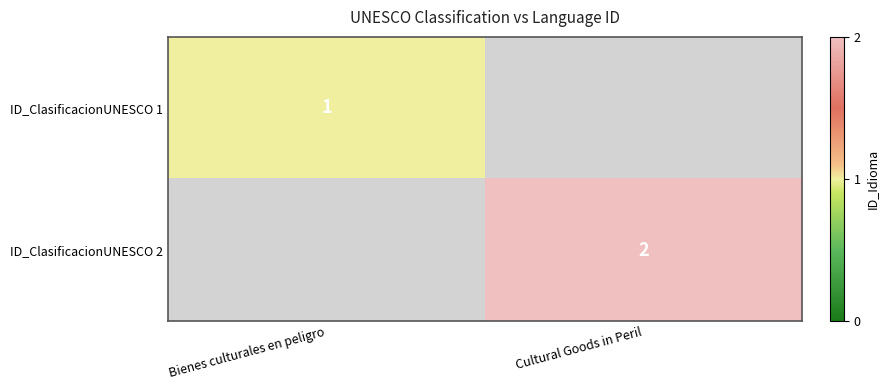

The ID_ClasificacionUNESCO 2 series shows 2 at Cultural Goods in Peril. True or false?

True